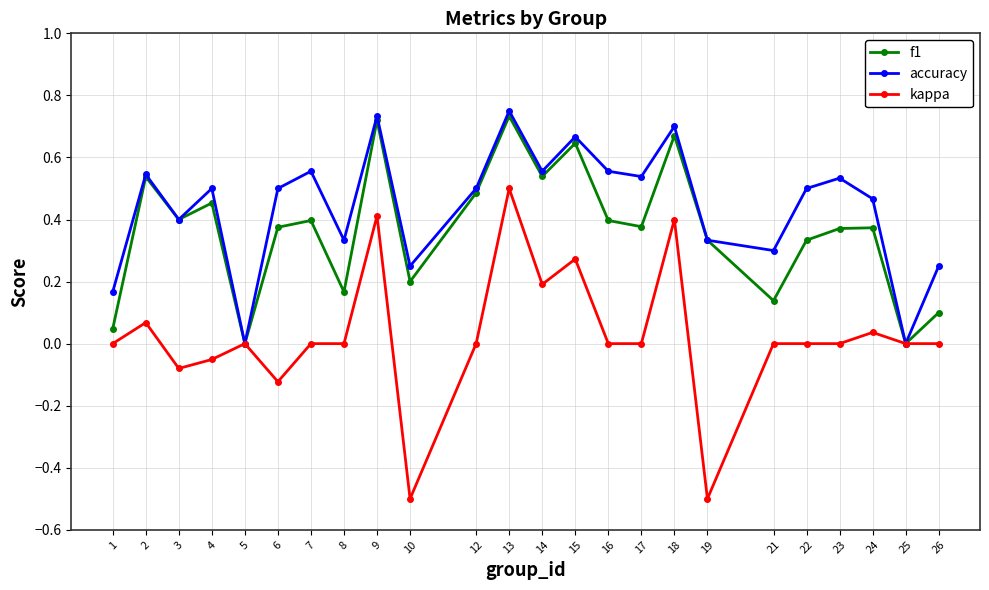

At which category is the sum across all series the highest?

13